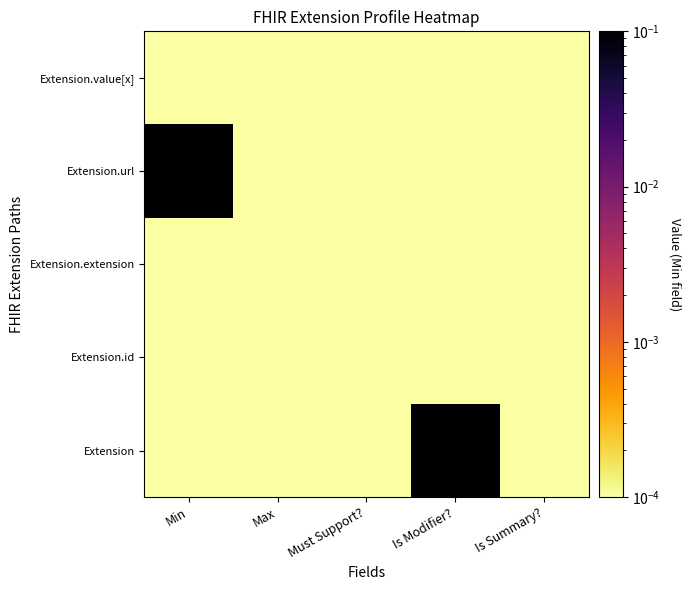

How many distinct data groups are displayed?

5